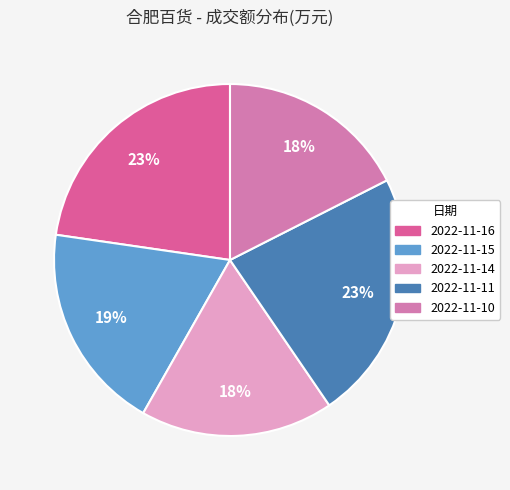

True or false: 2022-11-16 accounts for 23% of the total.

True